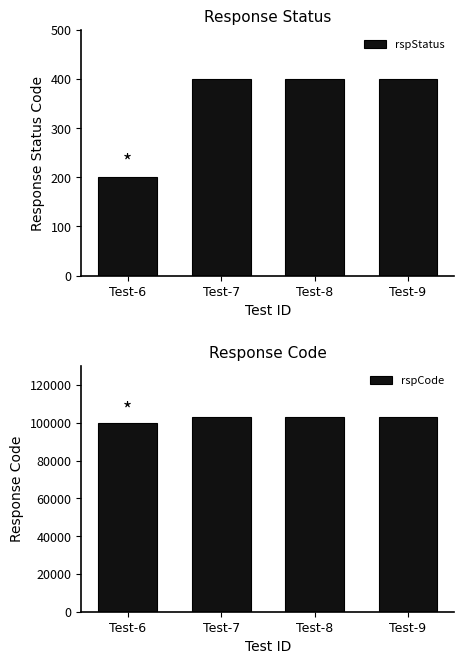

What is the difference between the rspStatus values at Test-6 and Test-7?

200